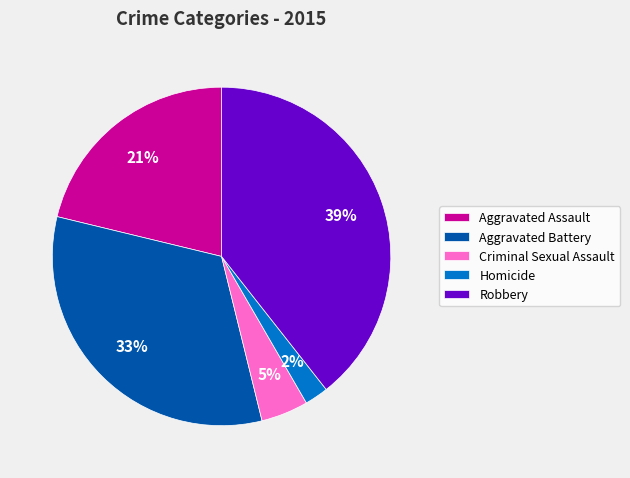

Is there a majority slice in this chart?

No